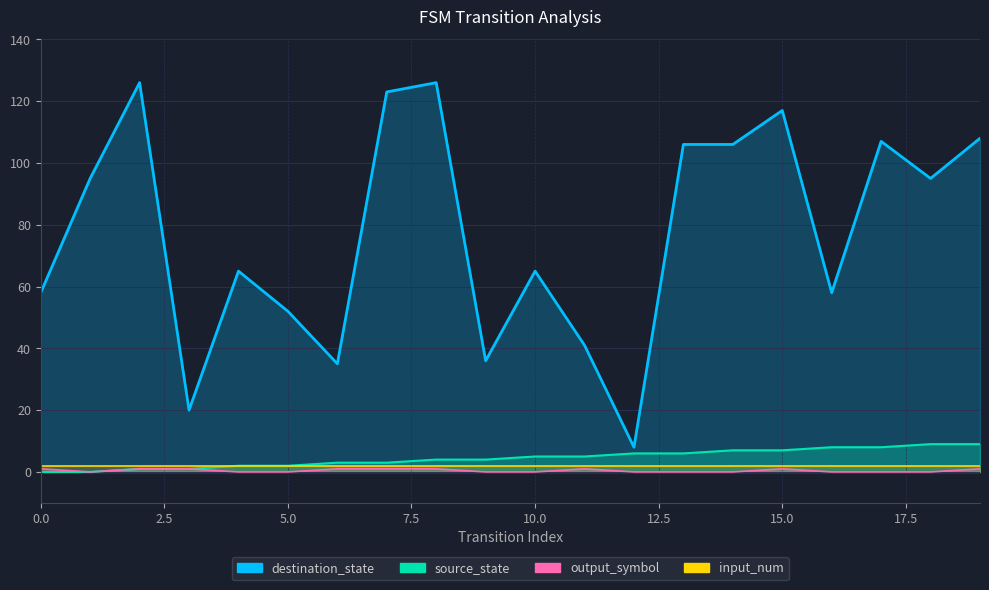

How many interior local valleys does the destination_state series have?

6